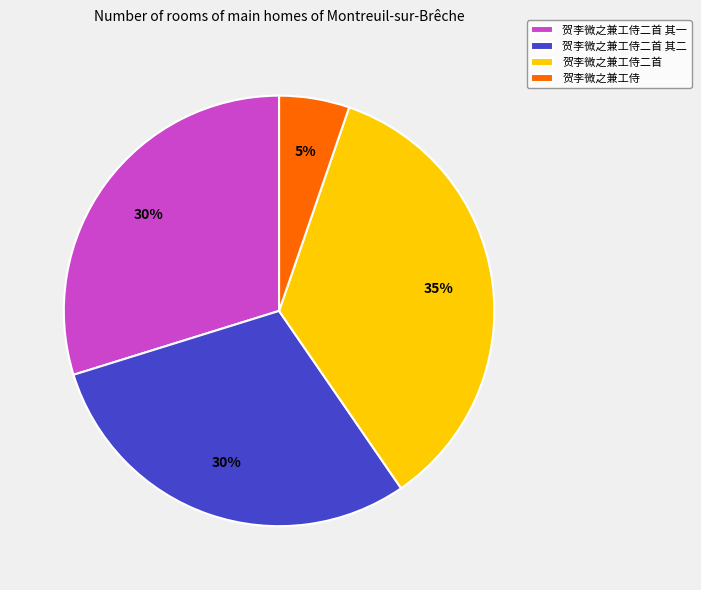

Which slice is the largest?

贺李微之兼工侍二首